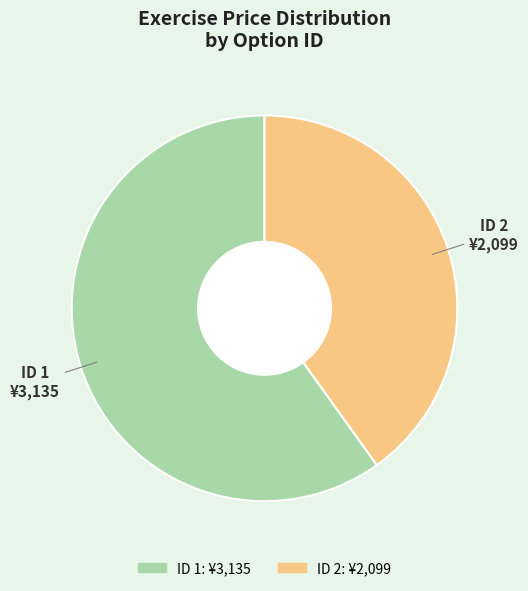

Does any single category account for the majority?

Yes